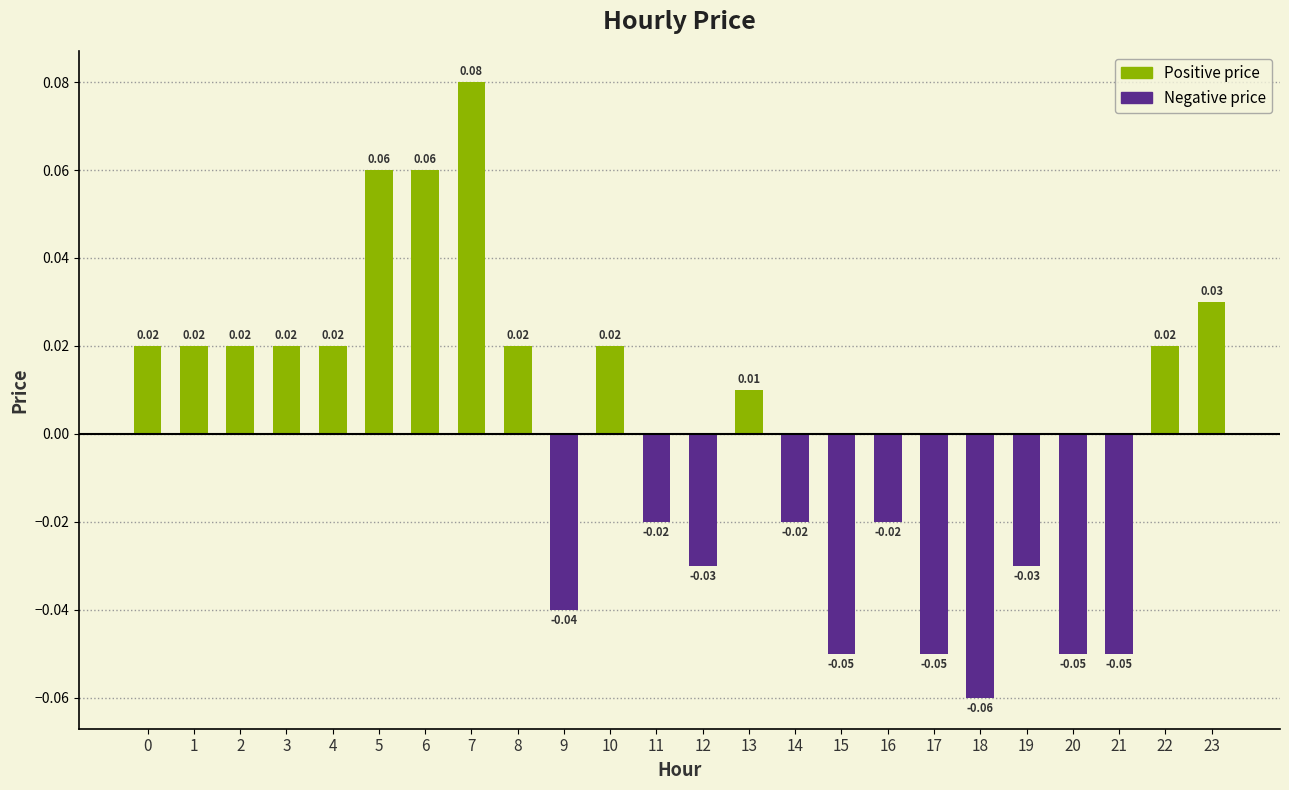

How many values are below 0?

11